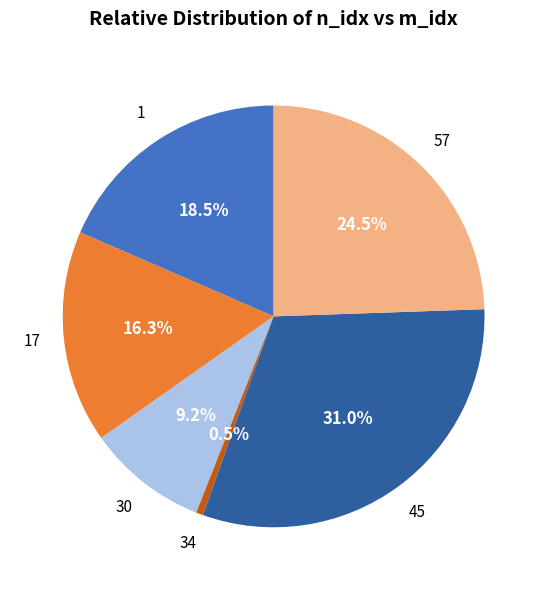

Is there any slice that represents more than half of the pie?

No